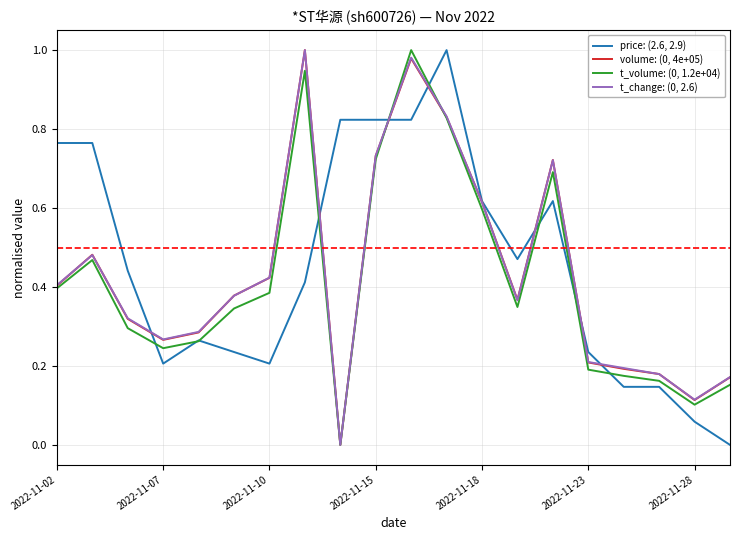

What is the difference between the maximum and second lowest values in the price: (2.6, 2.9) series?

0.9